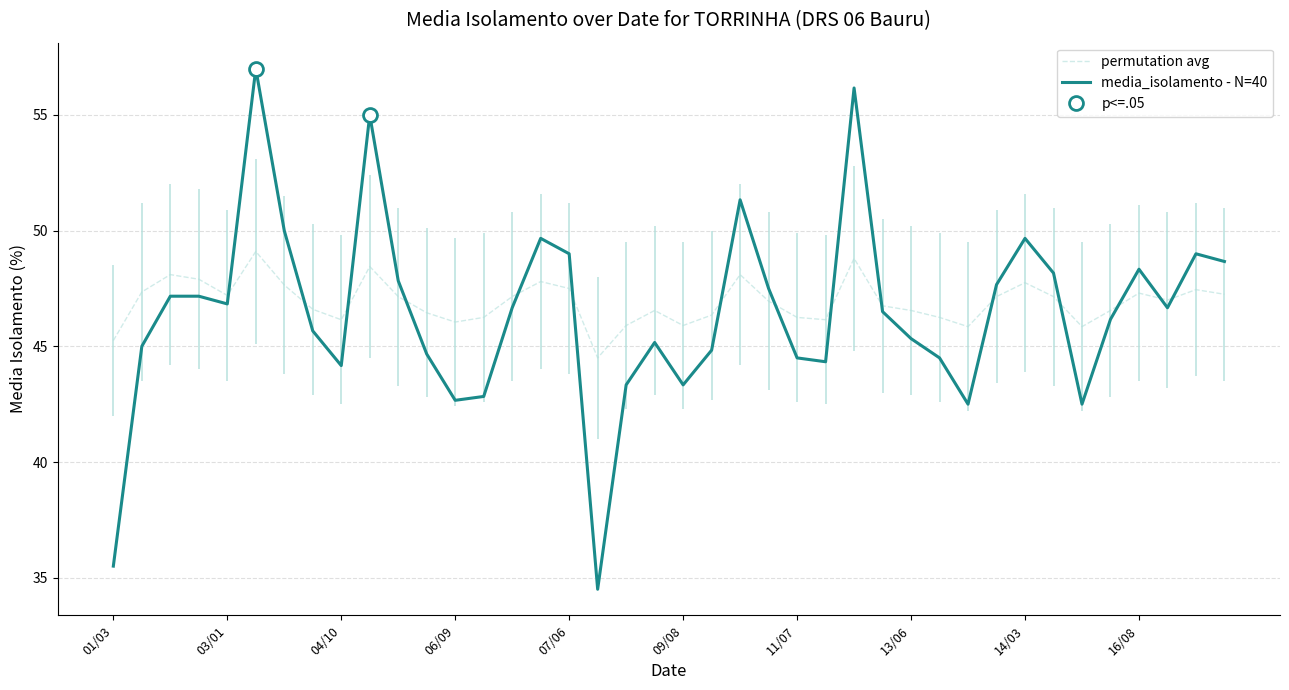

The value of permutation avg at 13/06 is 60.9. True or false?

False